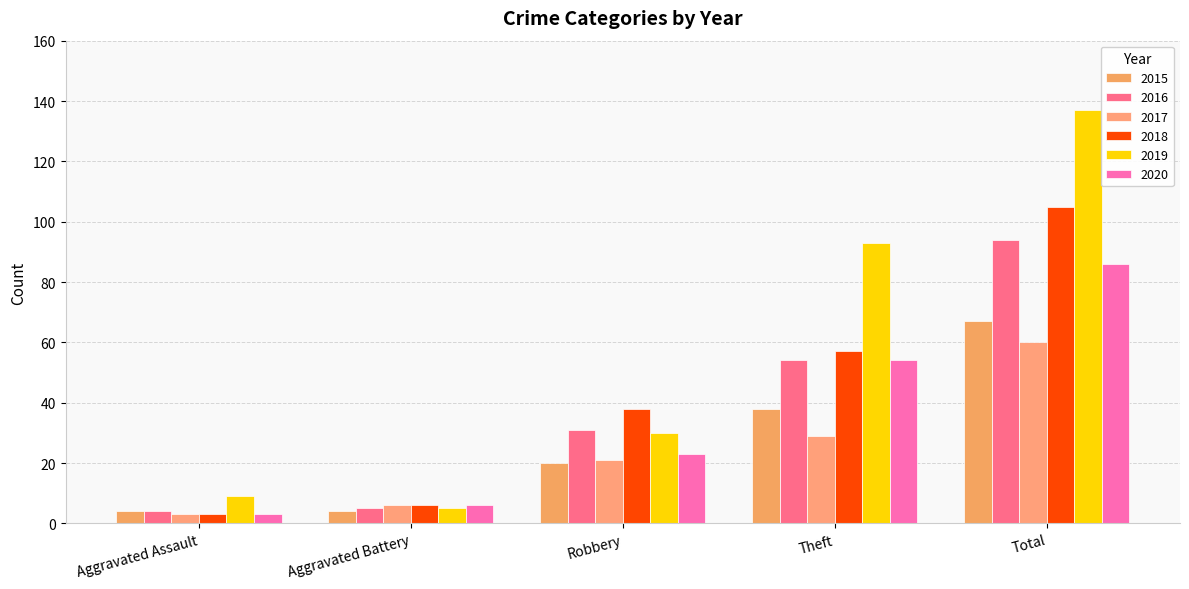

Reading left to right, what are all the values shown in this chart?

2015: 4	4	20	38	67
2016: 4	5	31	54	94
2017: 3	6	21	29	60
2018: 3	6	38	57	105
2019: 9	5	30	93	137
2020: 3	6	23	54	86